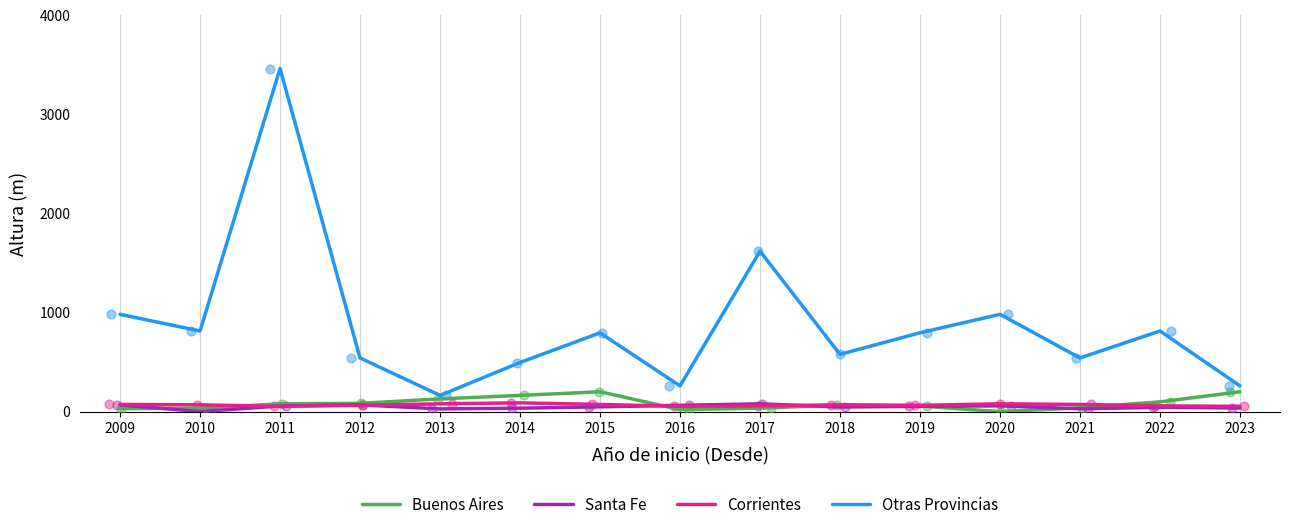

At which category is the sum across all series the highest?

2011